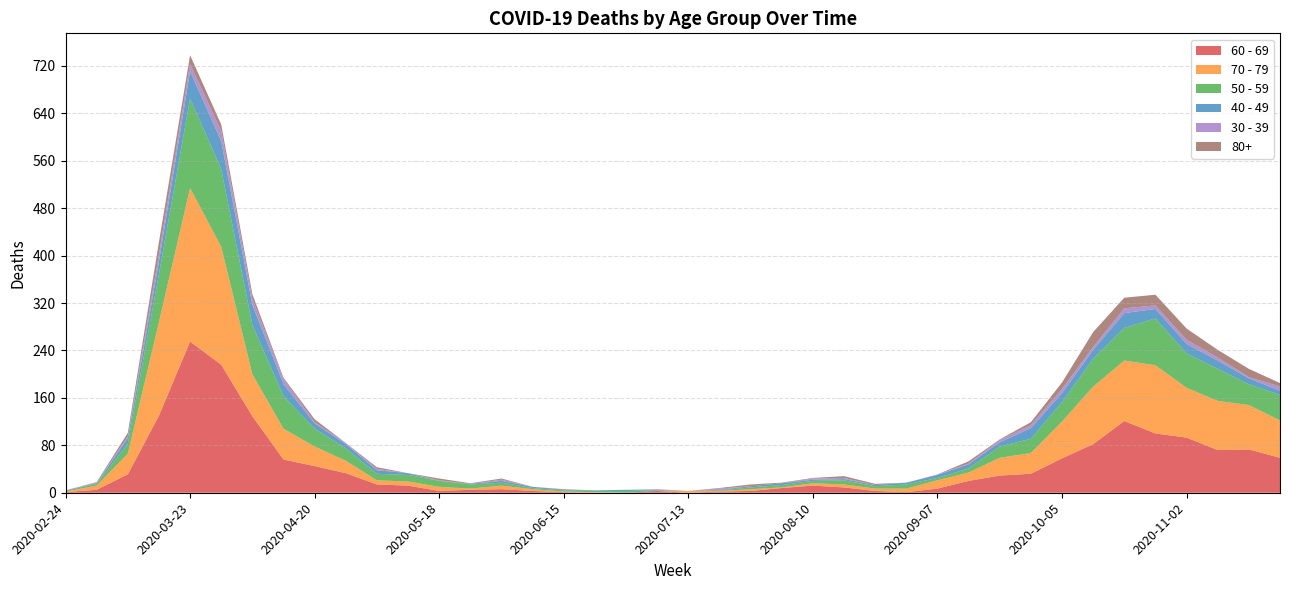

Reading right to left, what are all the values shown in this chart?

60 - 69: 59	73	72	93	100	121	82	58	32	29	20	7	1	3	9	12	8	3	2	0	3	0	0	1	3	6	5	3	12	14	33	45	56	129	216	255	130	31	5	1
70 - 79: 63	75	83	84	115	102	97	62	35	30	14	14	6	4	5	4	1	3	1	3	0	0	1	1	3	6	2	7	7	7	21	33	52	71	199	259	158	35	7	1
50 - 59: 43	35	54	58	79	55	47	33	24	19	7	4	7	4	7	4	4	3	1	0	1	3	2	2	2	5	7	10	11	11	21	30	55	83	131	151	81	17	3	1
40 - 49: 7	10	14	16	16	25	15	15	18	7	7	5	3	2	2	2	3	2	1	0	1	2	1	1	2	3	1	0	3	6	7	9	20	34	47	46	21	9	1	1
30 - 39: 7	2	5	7	6	8	5	7	5	4	1	1	0	0	2	2	0	0	2	0	1	0	0	0	0	2	0	1	0	2	2	2	9	10	17	12	12	3	1	0
80+: 6	14	13	19	18	18	25	11	5	1	4	0	0	2	3	1	1	3	1	0	0	0	0	1	0	2	1	3	0	3	0	5	2	8	11	15	21	6	1	0